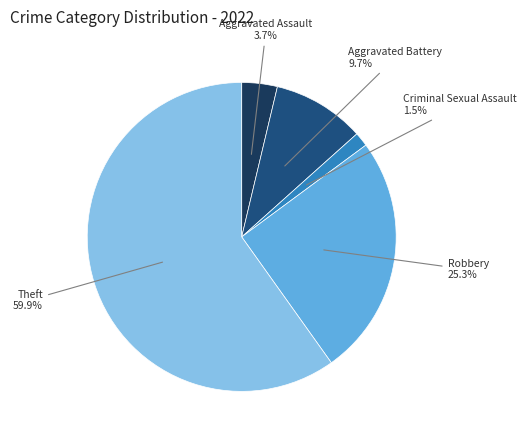

Rank the categories by value from highest to lowest.

Theft, Robbery, Aggravated Battery, Aggravated Assault, Criminal Sexual Assault